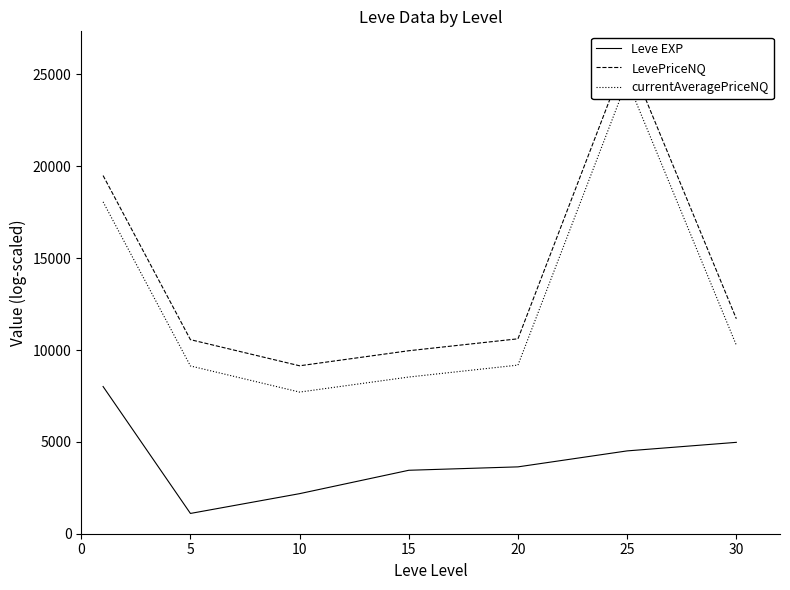

At 15, list the series in order from smallest to largest.

Leve EXP, currentAveragePriceNQ, LevePriceNQ